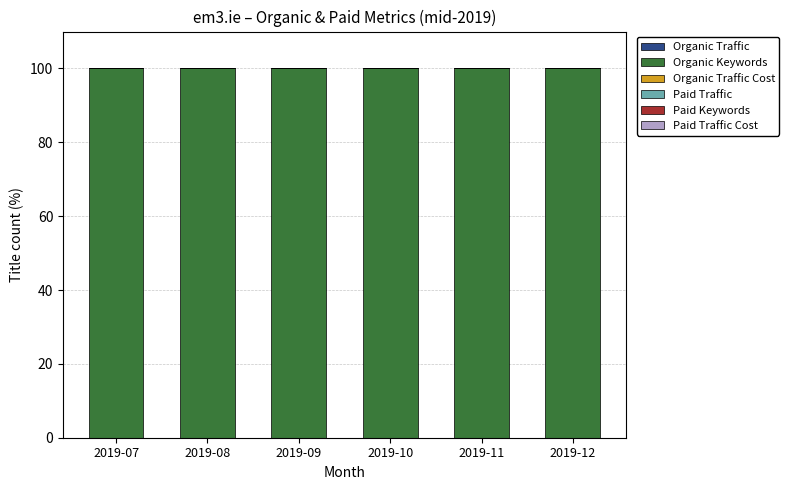

What is the difference between the highest and lowest values at 2019-07?

100